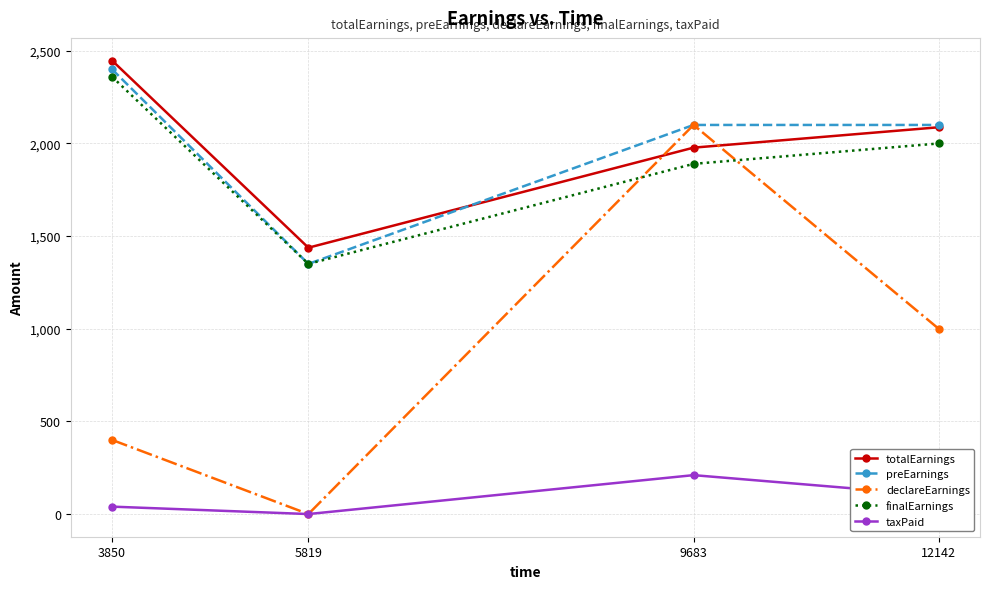

What is the difference between the highest and lowest values at 12142?

2000.0